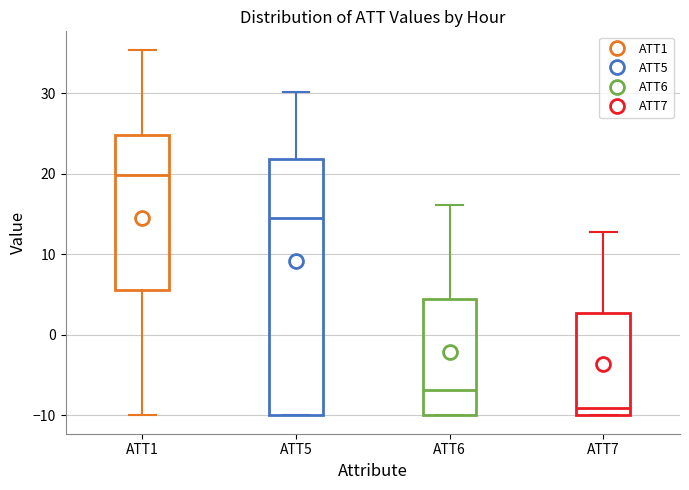

Which box's median line is the highest?

ATT1